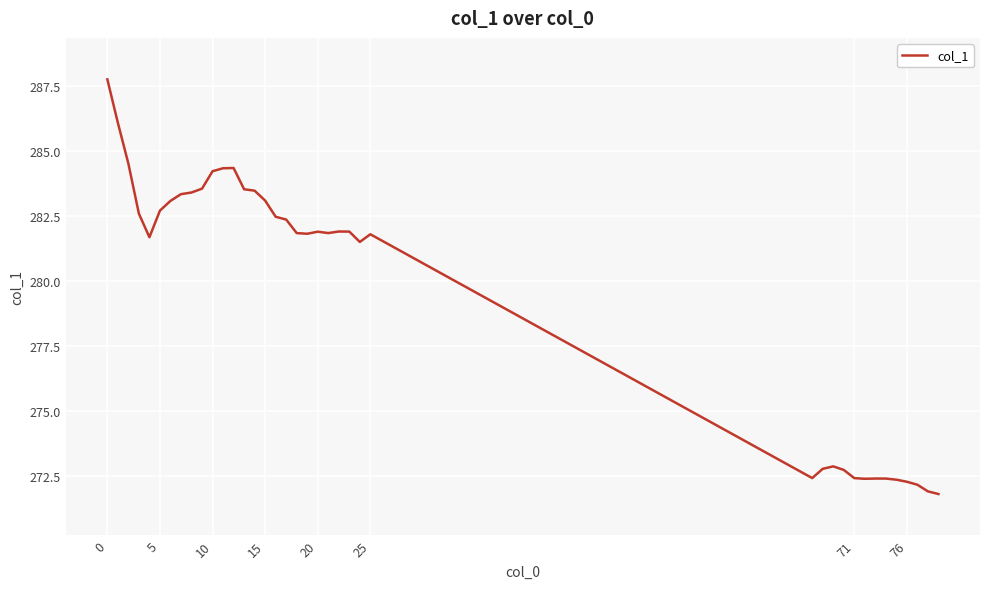

What is the greatest value displayed?

287.8